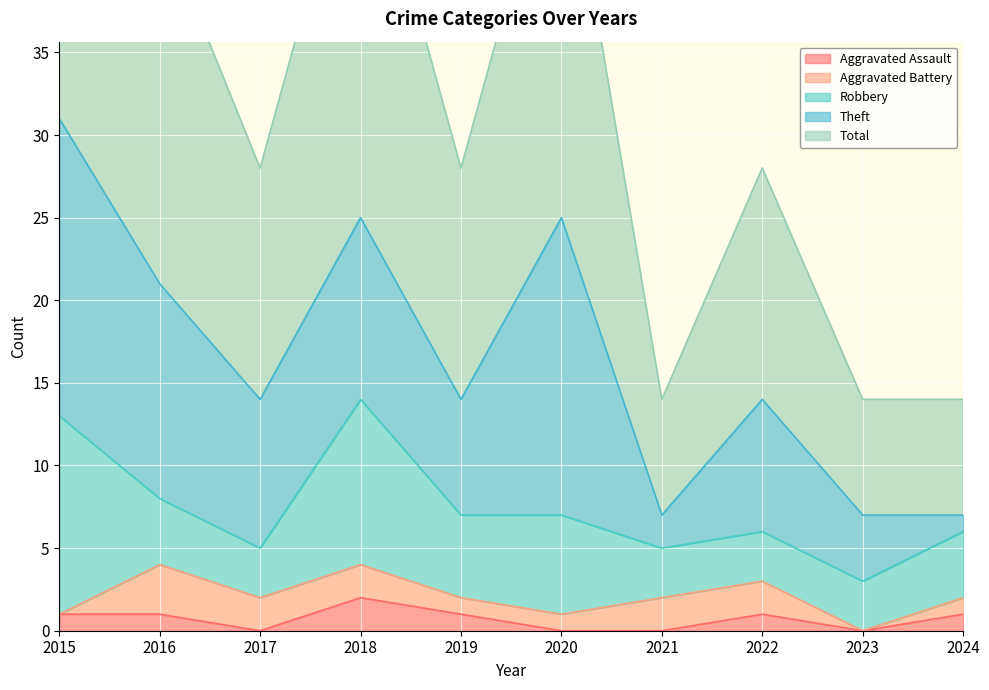

Which series has the largest total across all categories?

Total